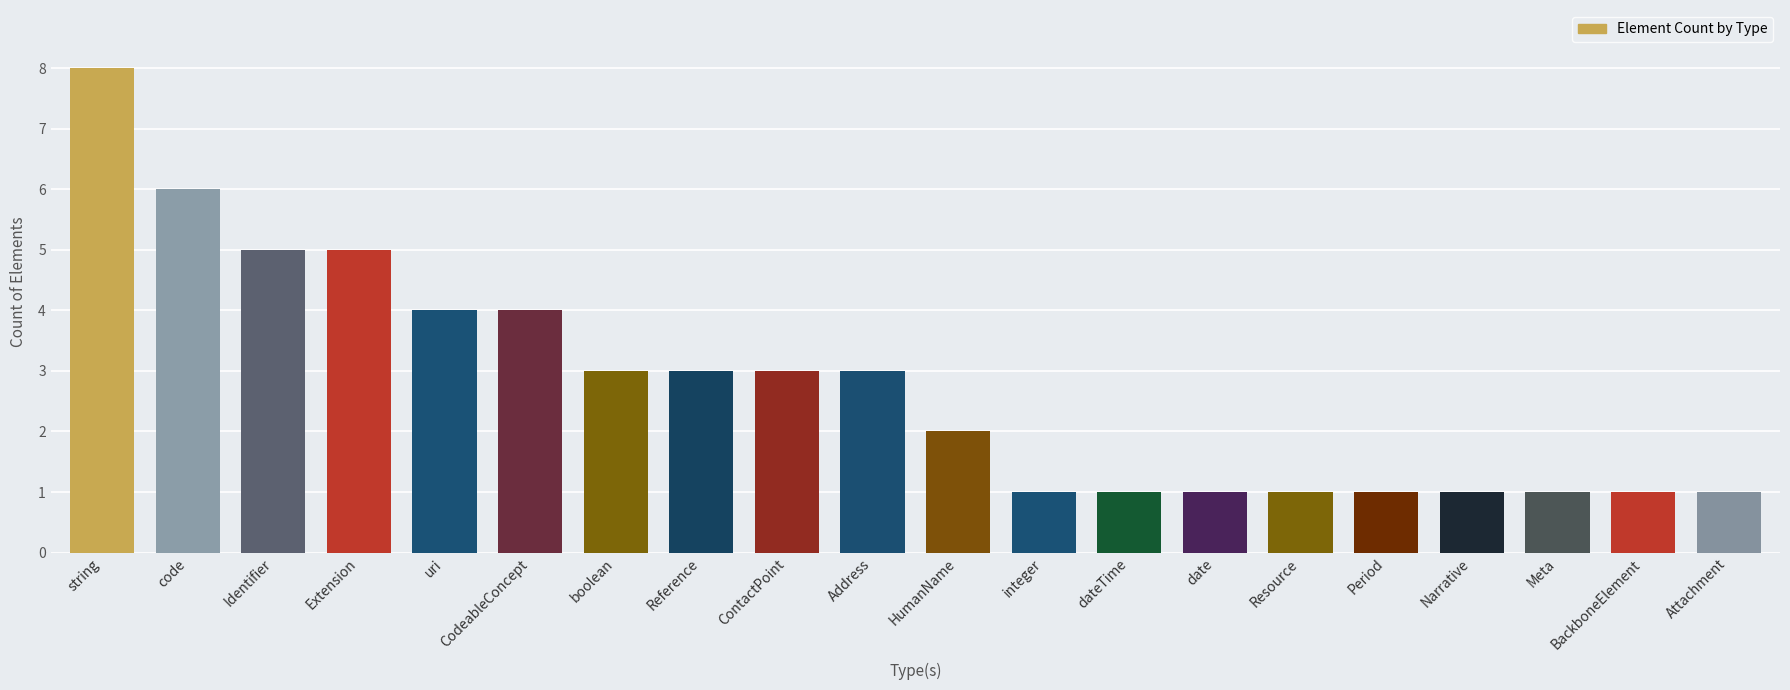

True or false: the data shows 2 at Attachment.

False